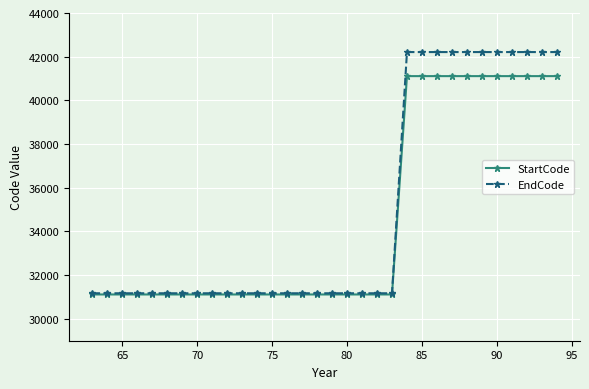

At how many categories does at least one series exceed 35224?

11